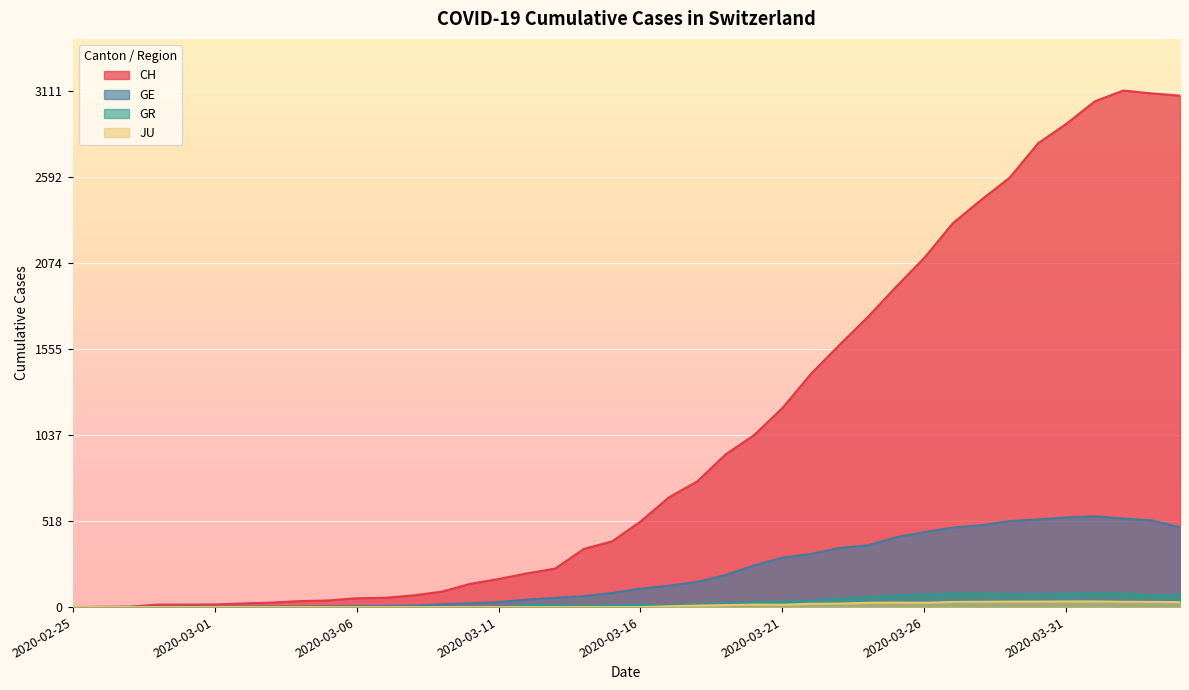

What is the difference between the maximum and minimum values in the GR series?

82